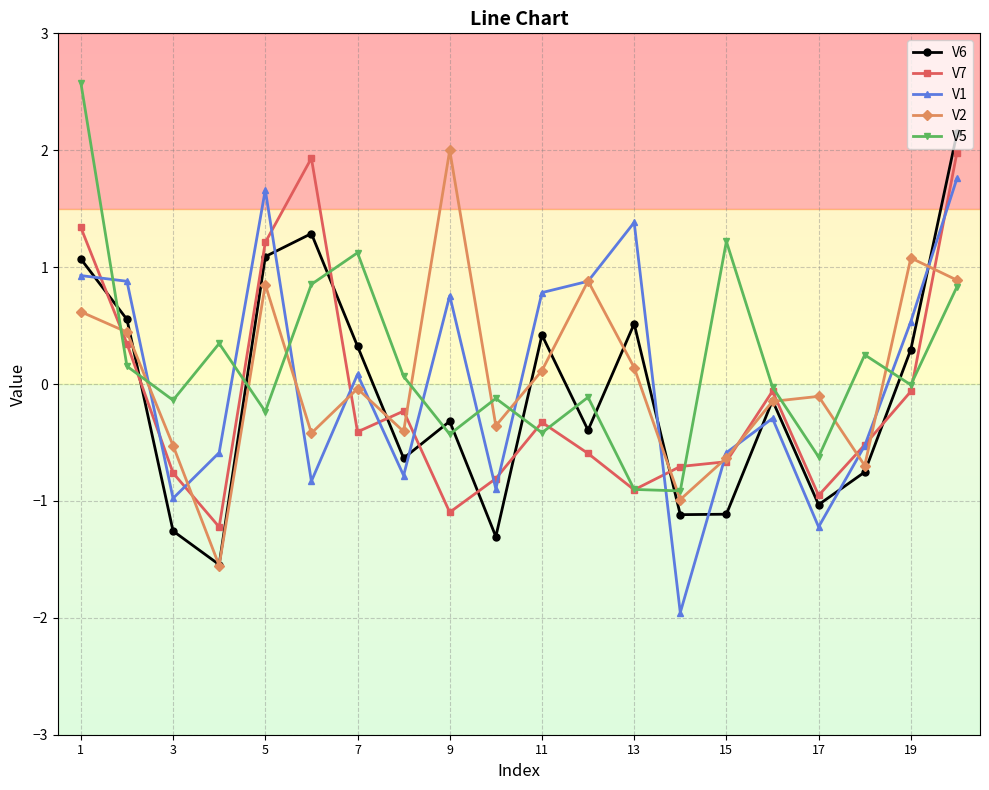

After their last crossing, which series has the higher values: V7 or V6?

V6